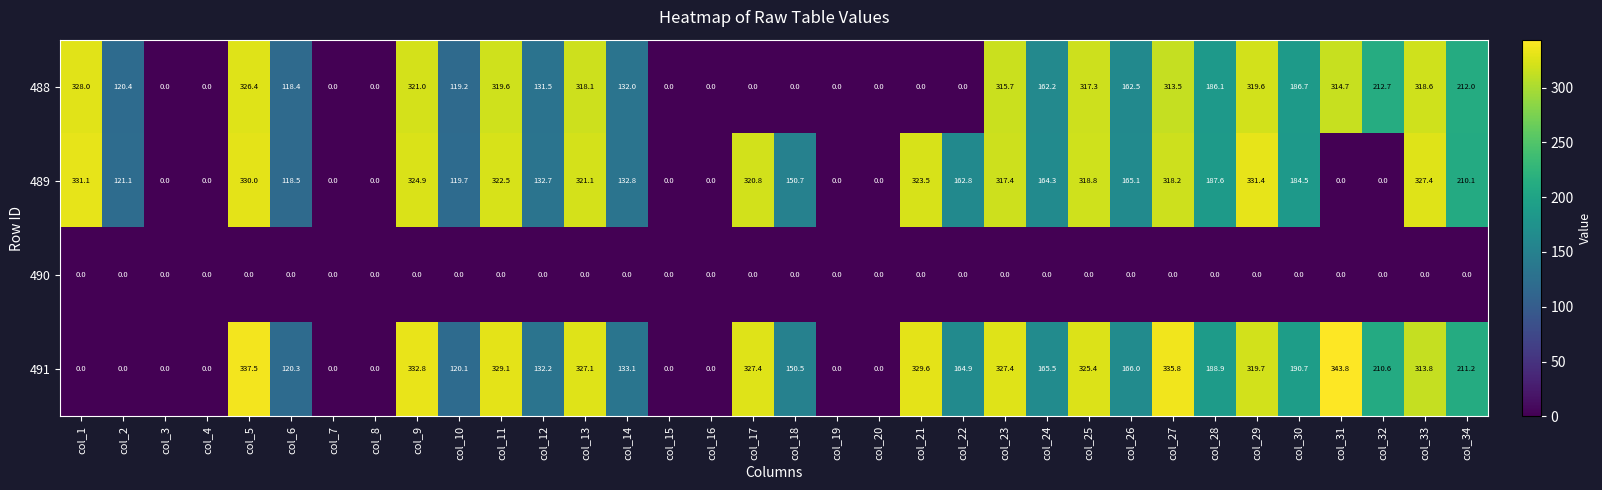

What is the maximum value shown in the chart?

343.8